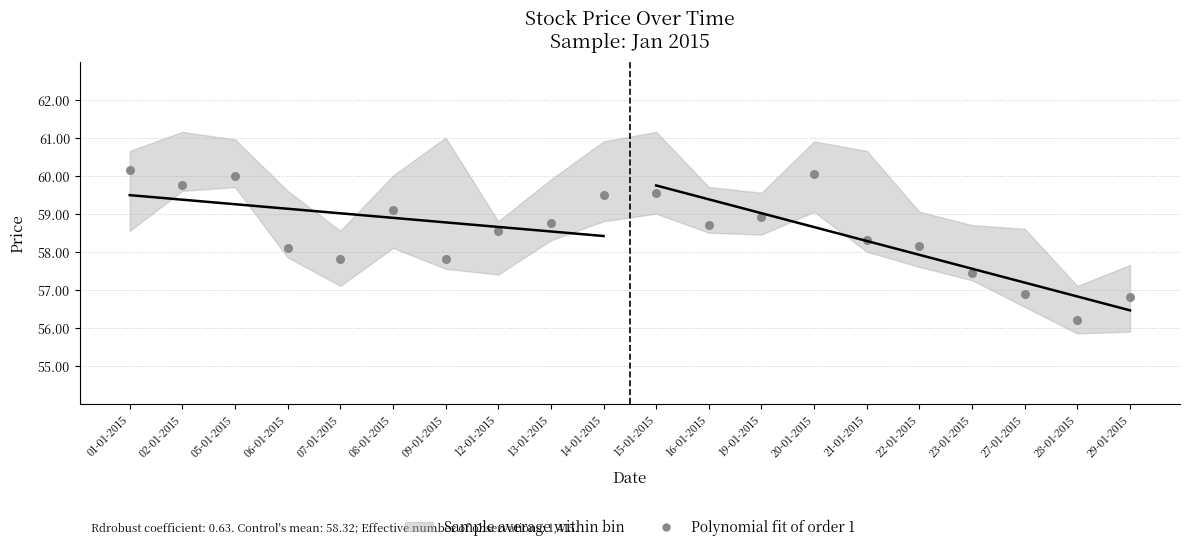

Count the number of points in this scatter plot.

20